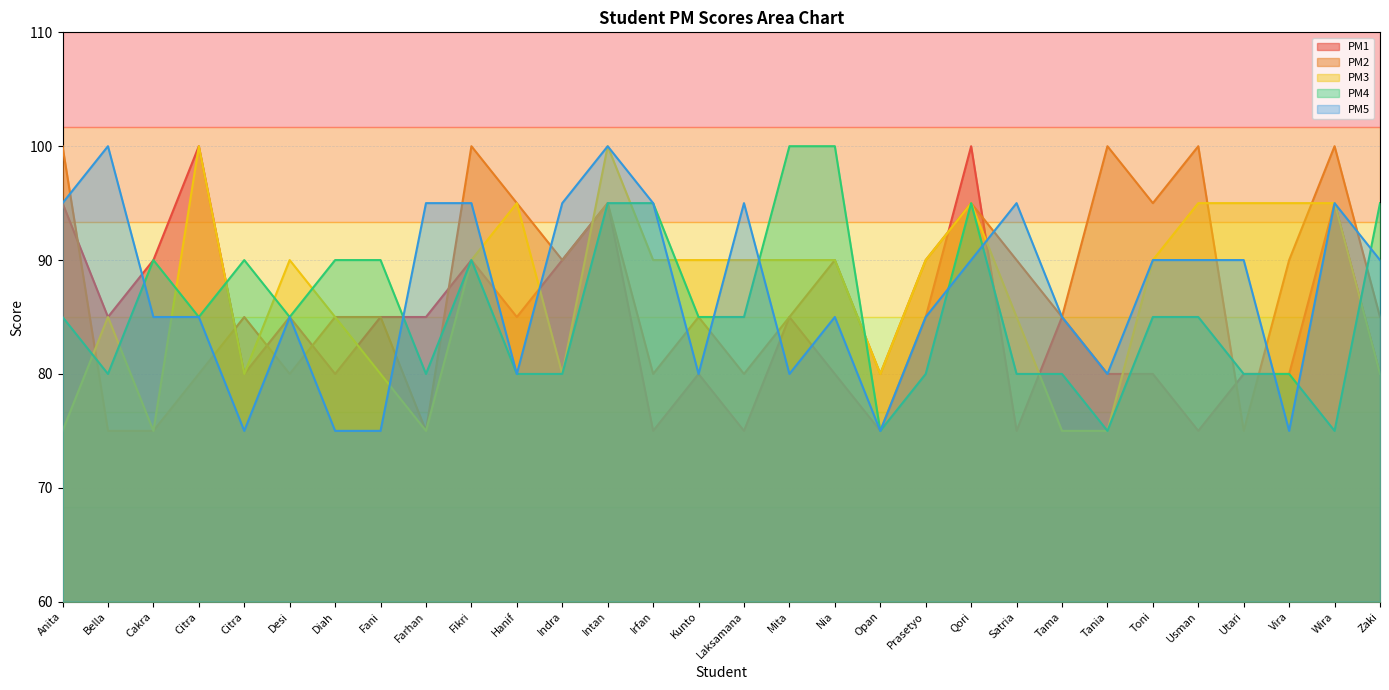

How many interior local valleys does the PM2 series have?

9